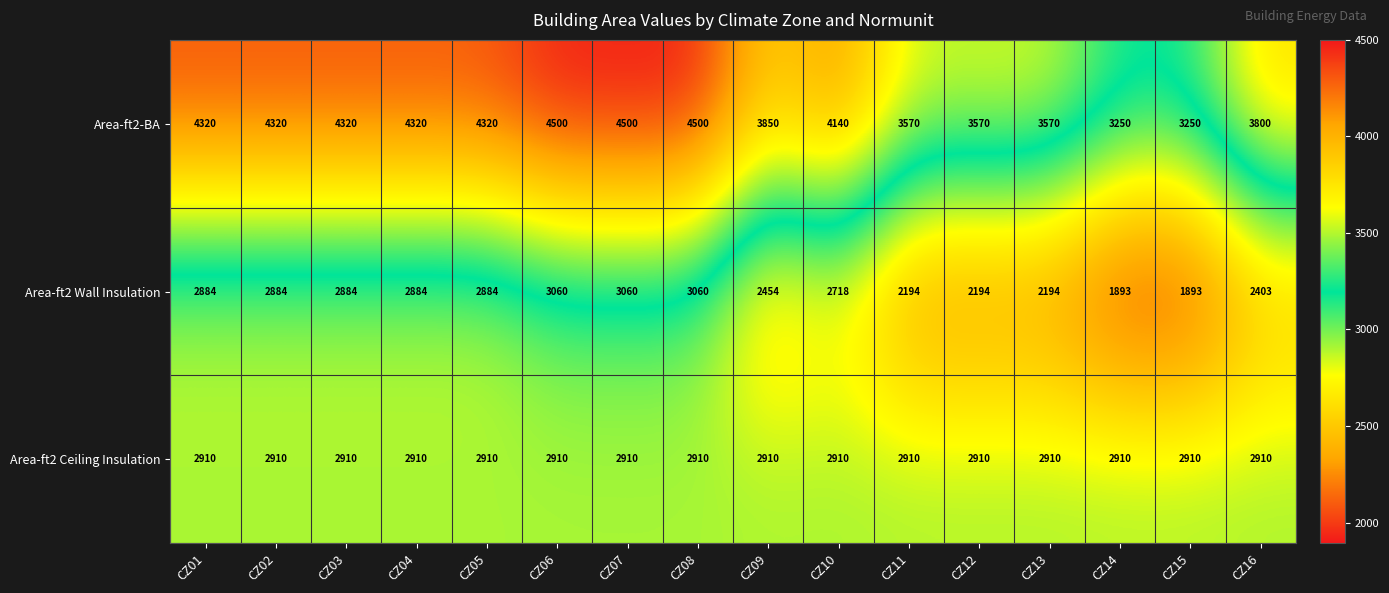

Read the Area-ft2 Wall Insulation value at CZ10.

2718